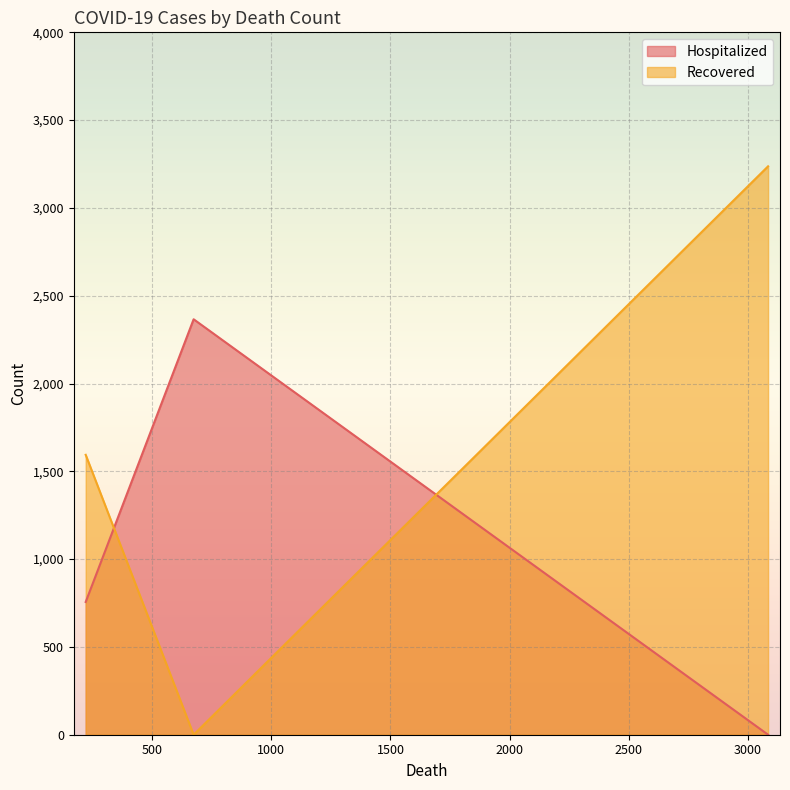

How many values in the Recovered series exceed 1594?

1